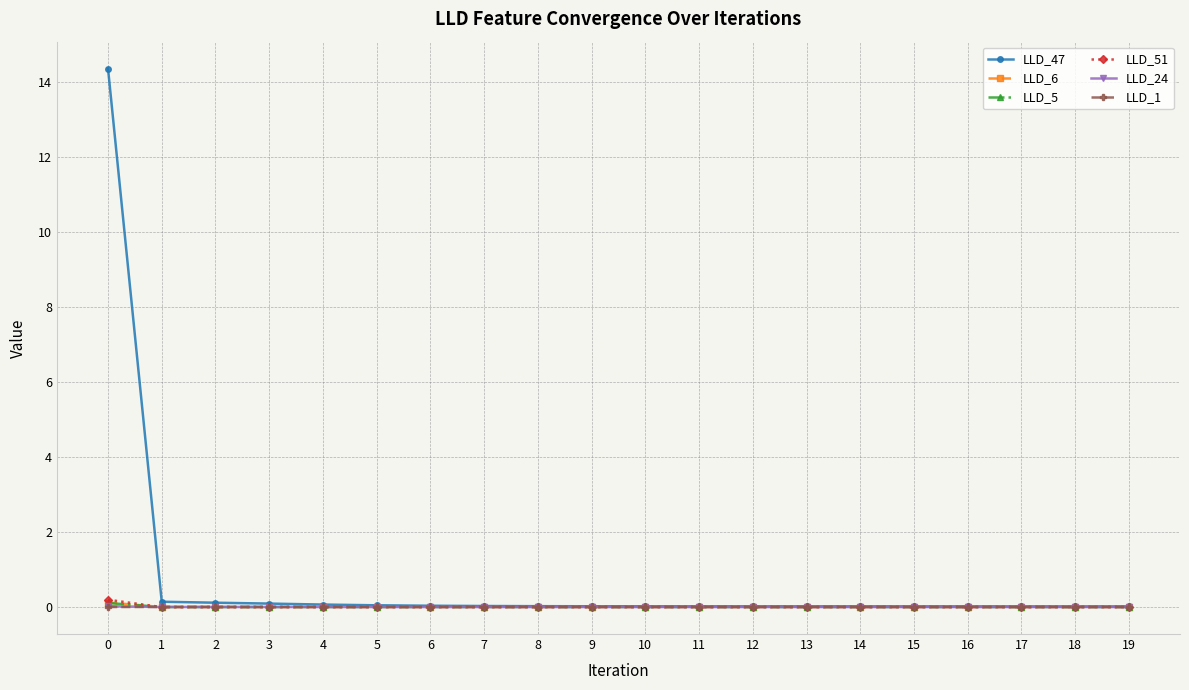

True or false: LLD_51 has more than 1 points higher than both neighbors.

True